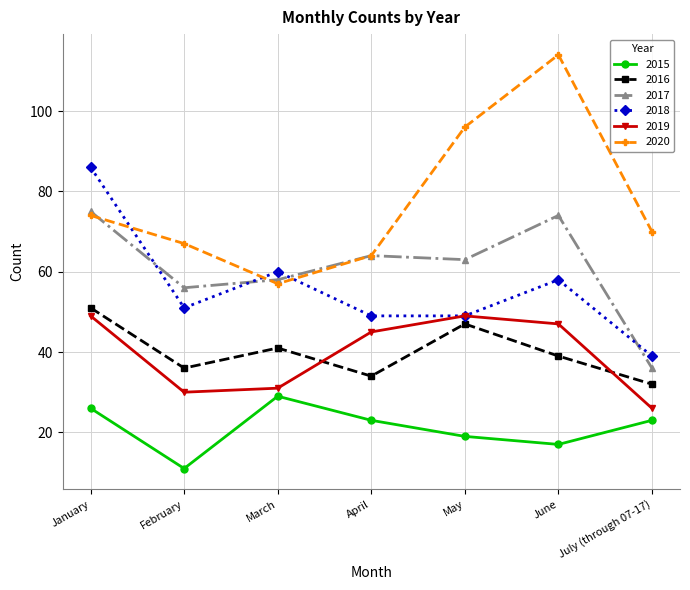

True or false: 2018 has a value of 49 at May.

True